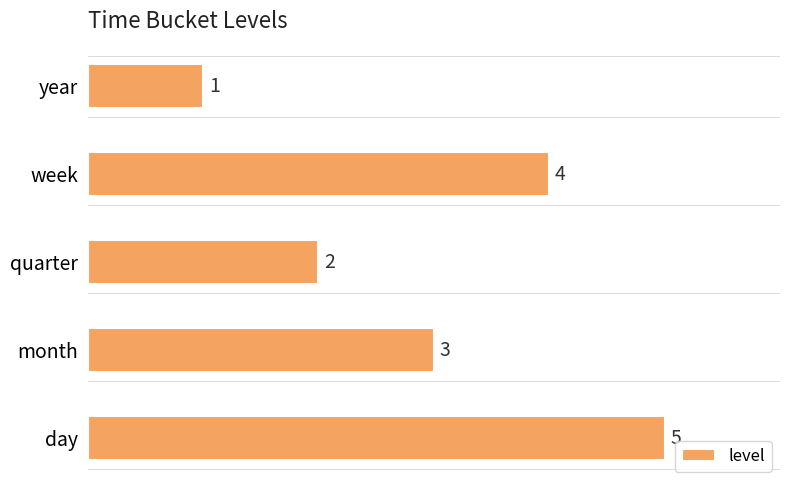

True or false: the data shows 4 at quarter.

False